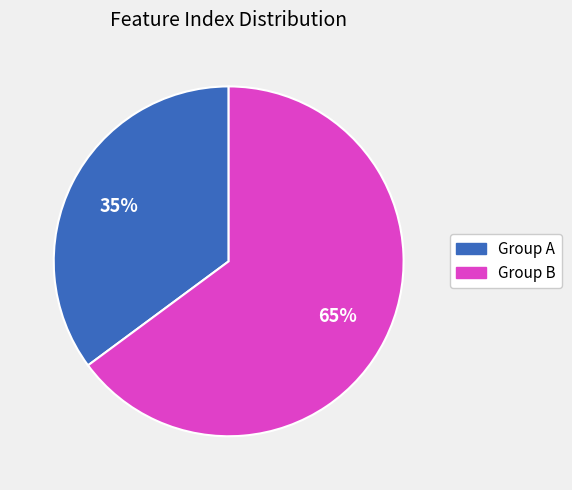

Is there any slice that represents more than half of the pie?

Yes